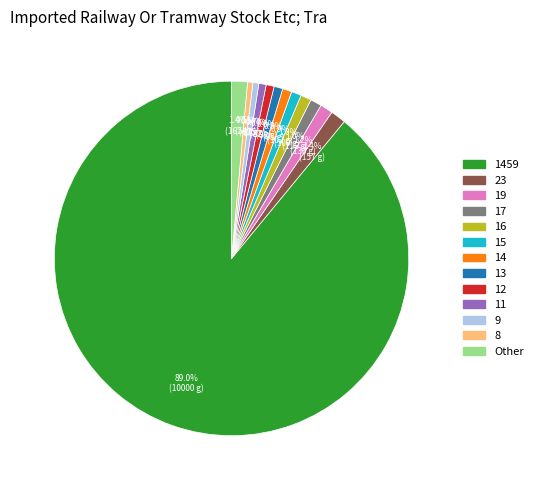

Is there a majority slice in this chart?

Yes